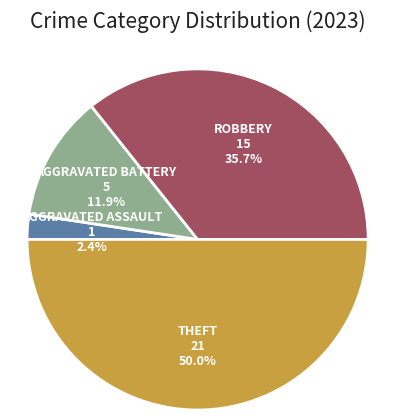

Which category has the smallest portion of the pie?

Aggravated Assault